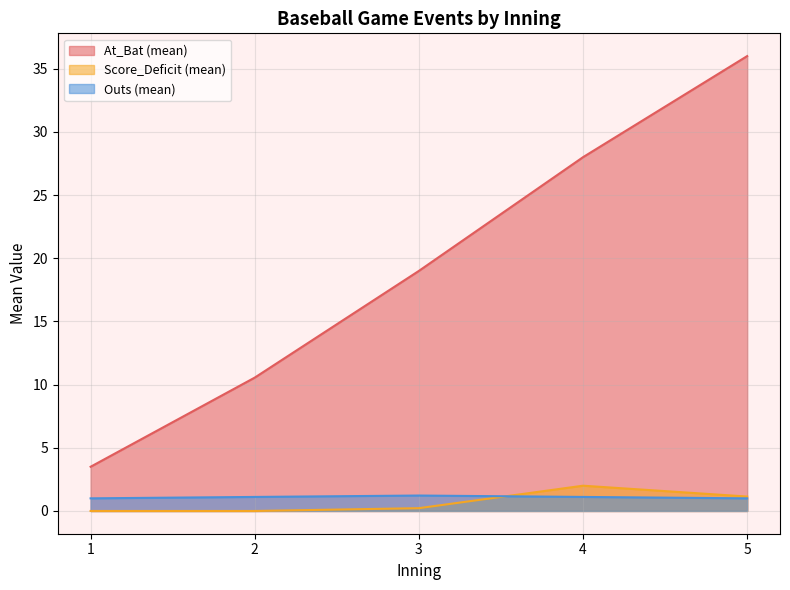

At which category is the sum across all series the highest?

5